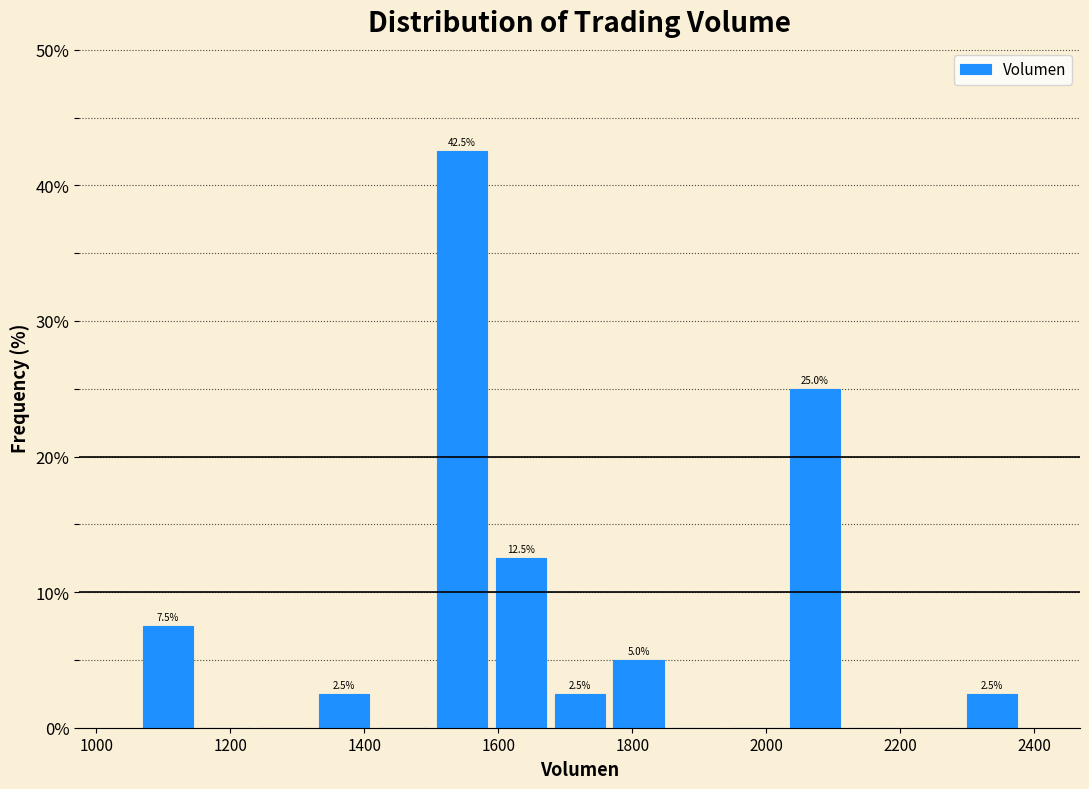

Over which range of the x-axis is the bar tallest?

1500 to 1580